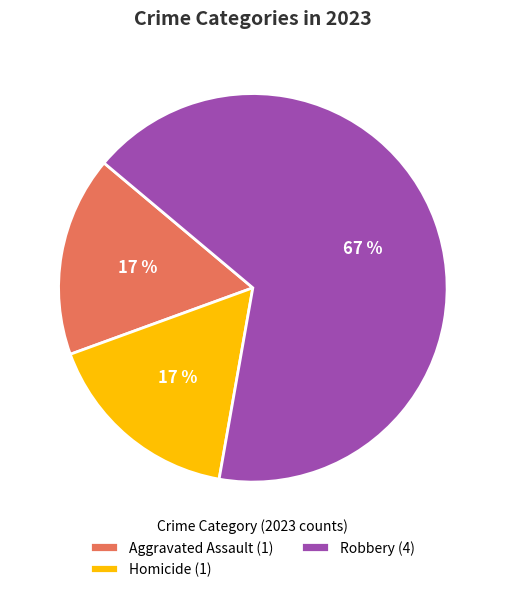

Count the number of slices in the pie.

3